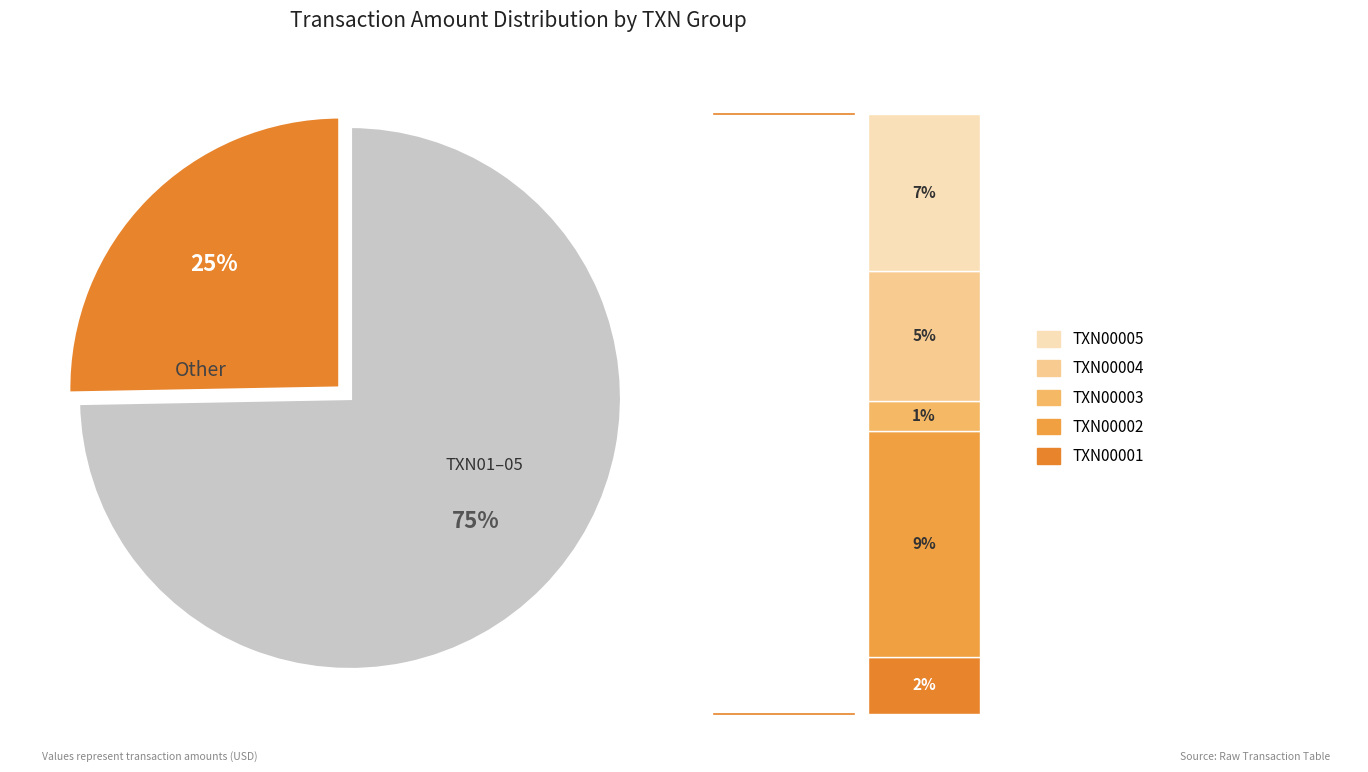

Do TXN00015 and TXN00005 together represent more than half of the pie?

No